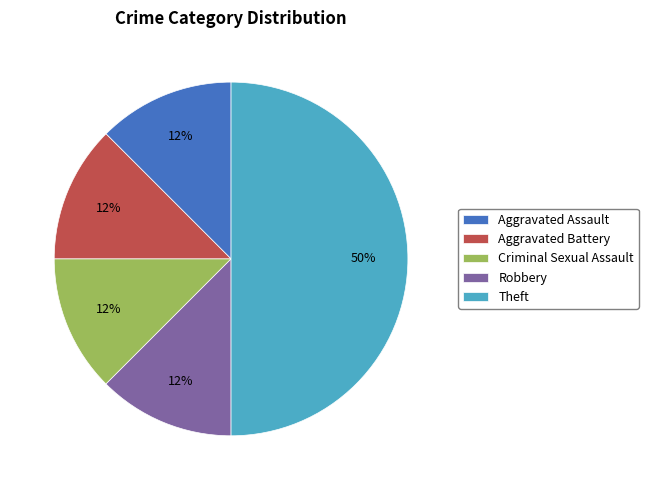

What is the largest slice in the pie chart?

Theft